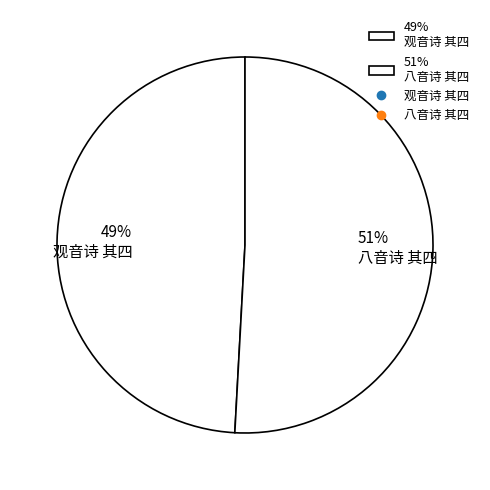

Is there a majority slice in this chart?

Yes